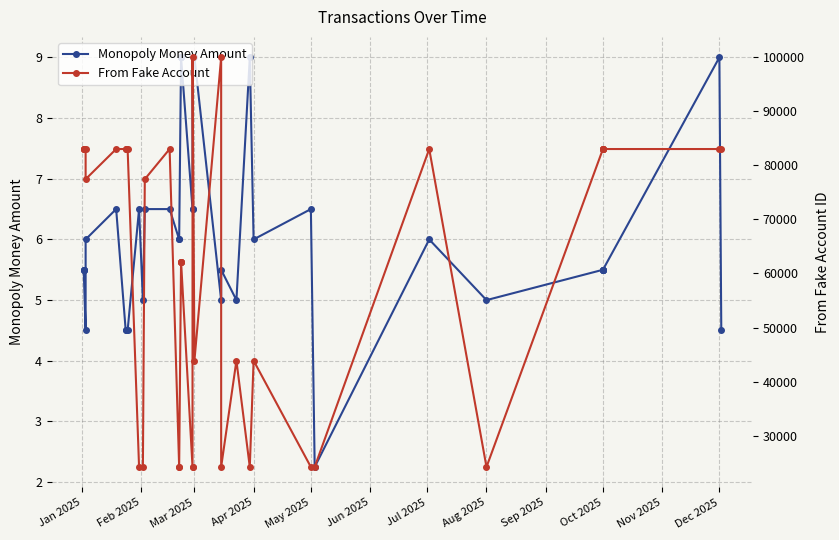

How many data points does each series have?

40